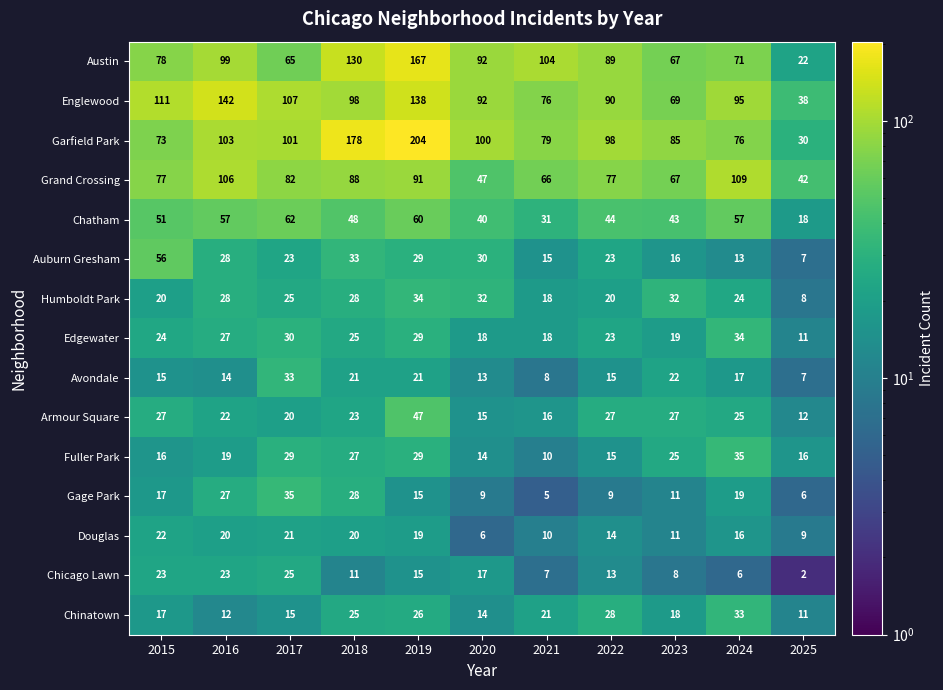

What is the sum of all Edgewater values?

258